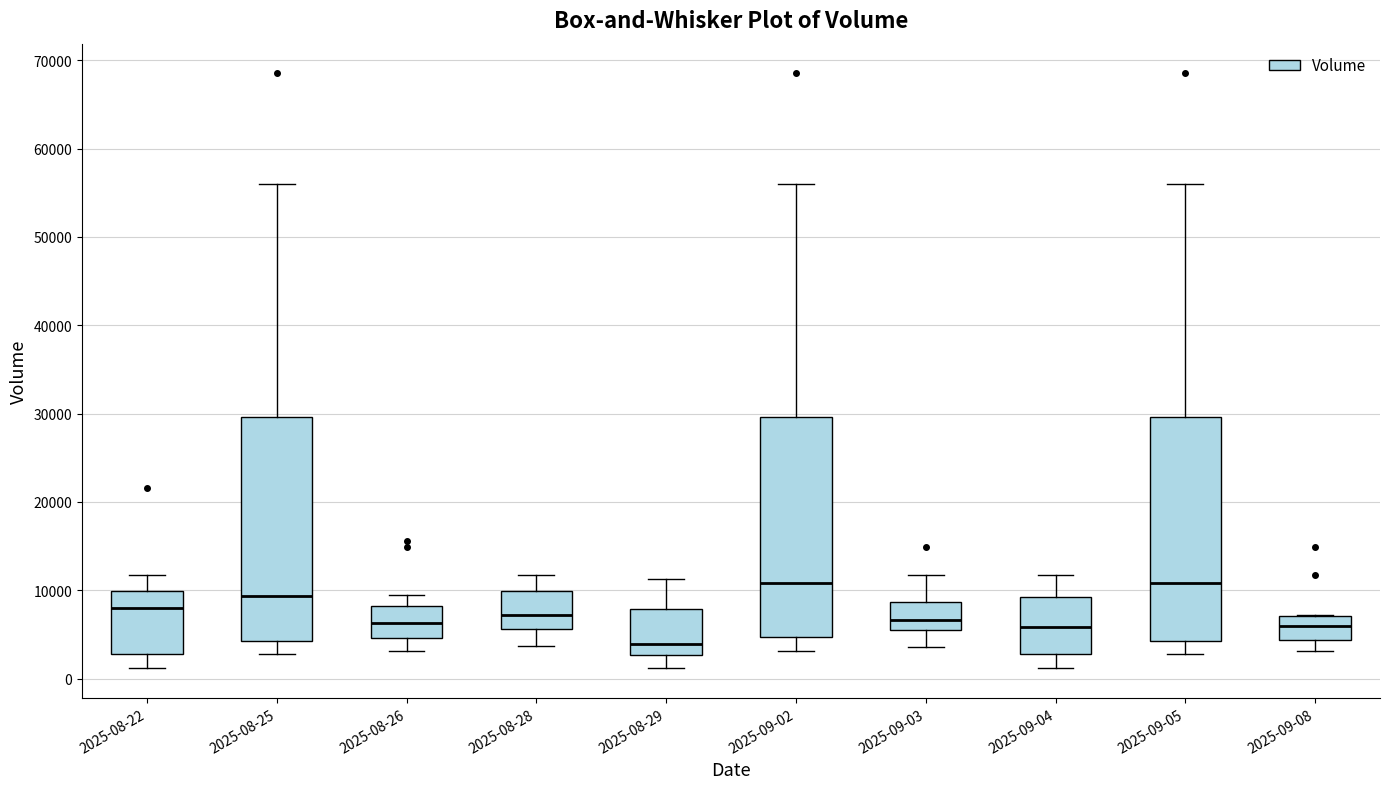

Where does the upper whisker of the box for 2025-09-04 end on the y-axis? The values are not printed on the chart, so give them approximately, as read against the axis.

12000